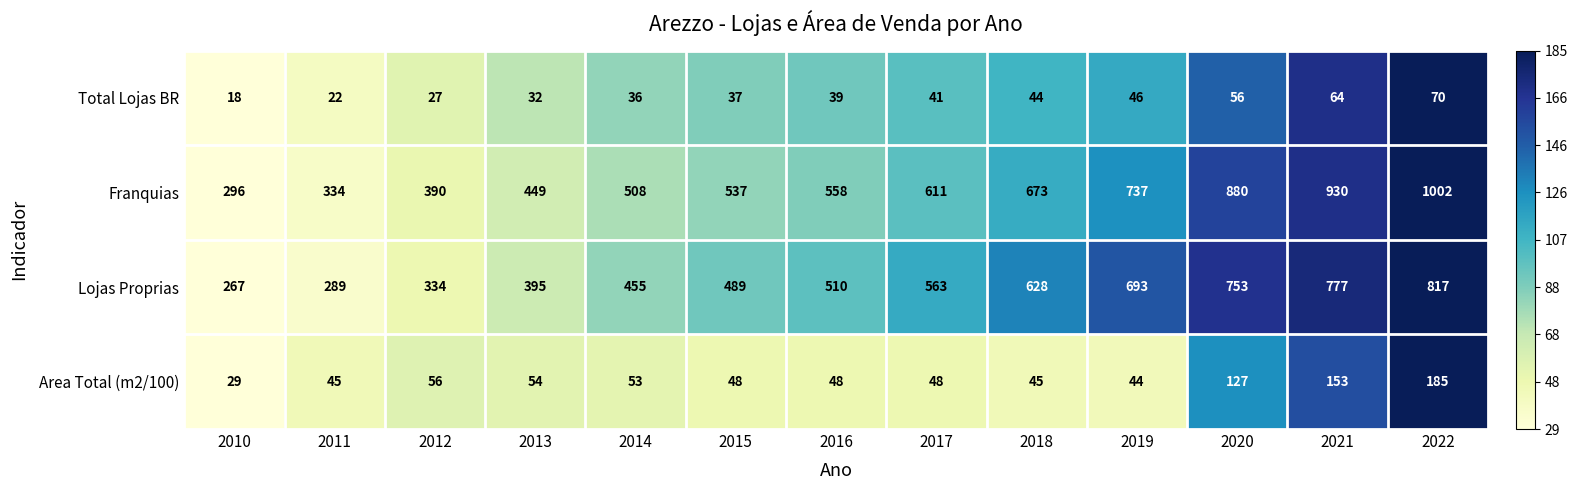

Which series has the largest total across all categories?

Franquias